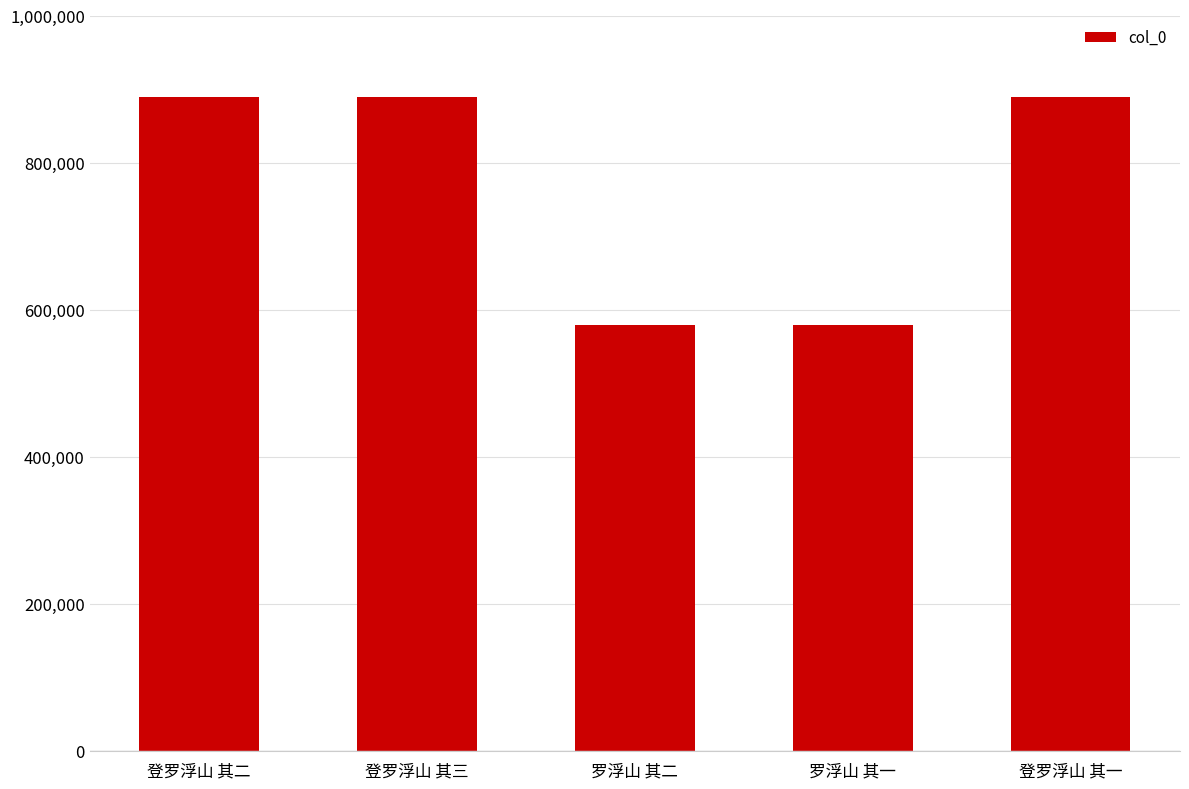

What is the greatest value displayed?

889766